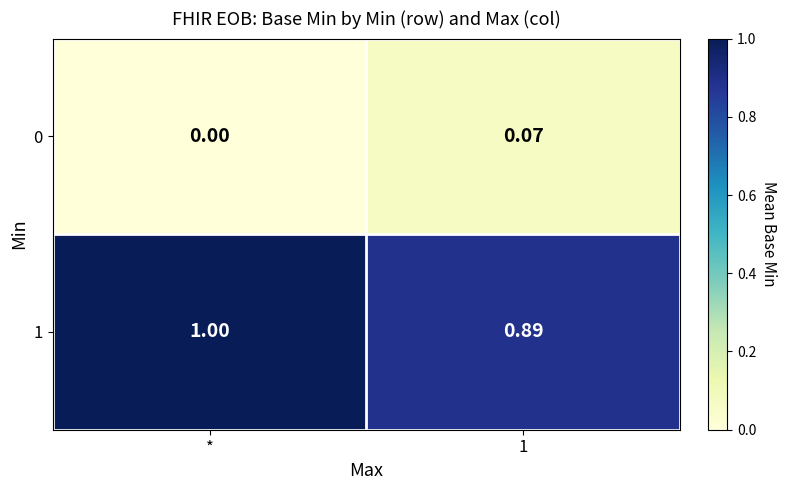

How many distinct data groups are displayed?

2